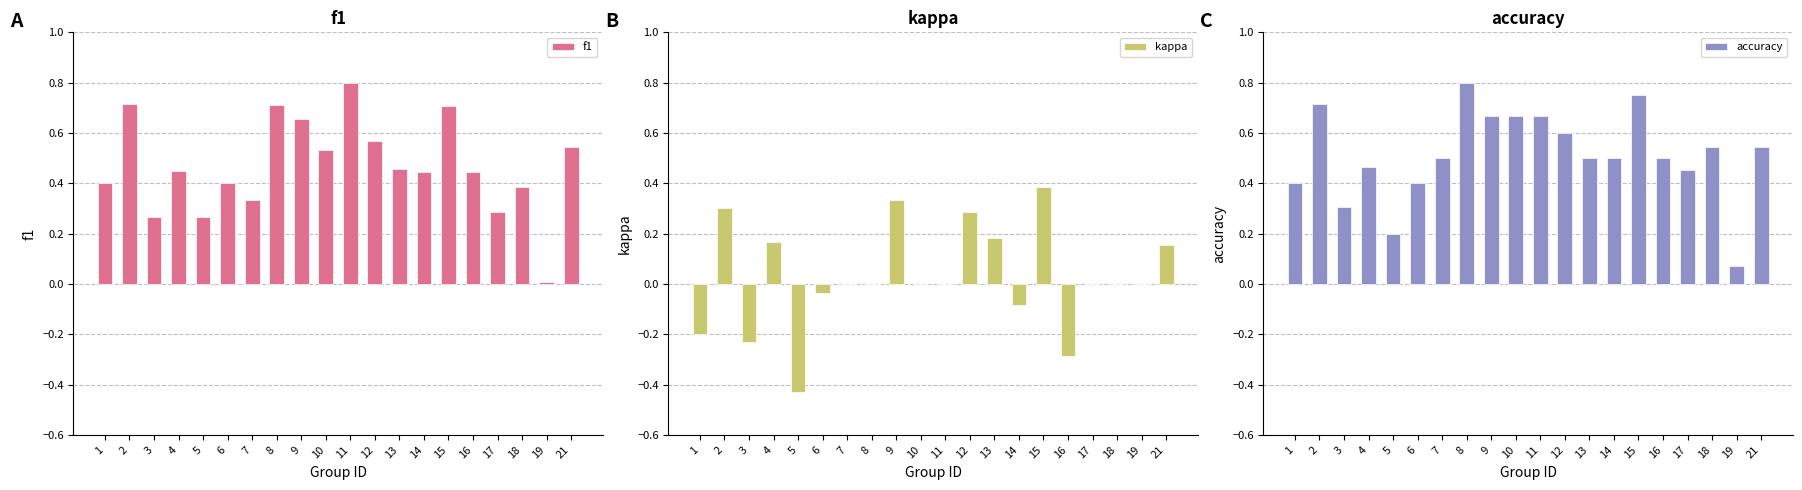

What is the average value of the accuracy series?

0.5